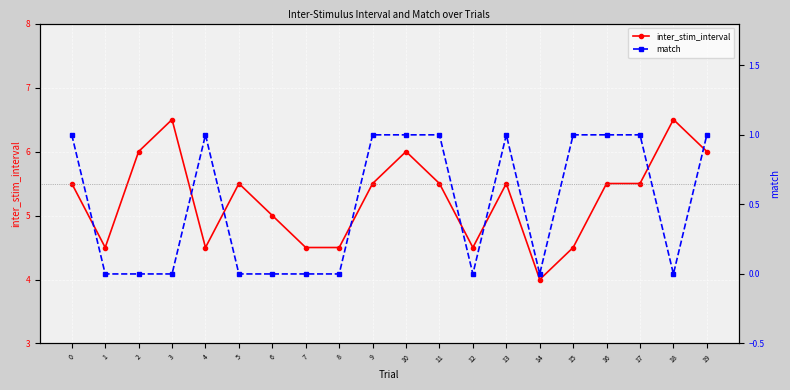

What is the sum of all match values?

10.0